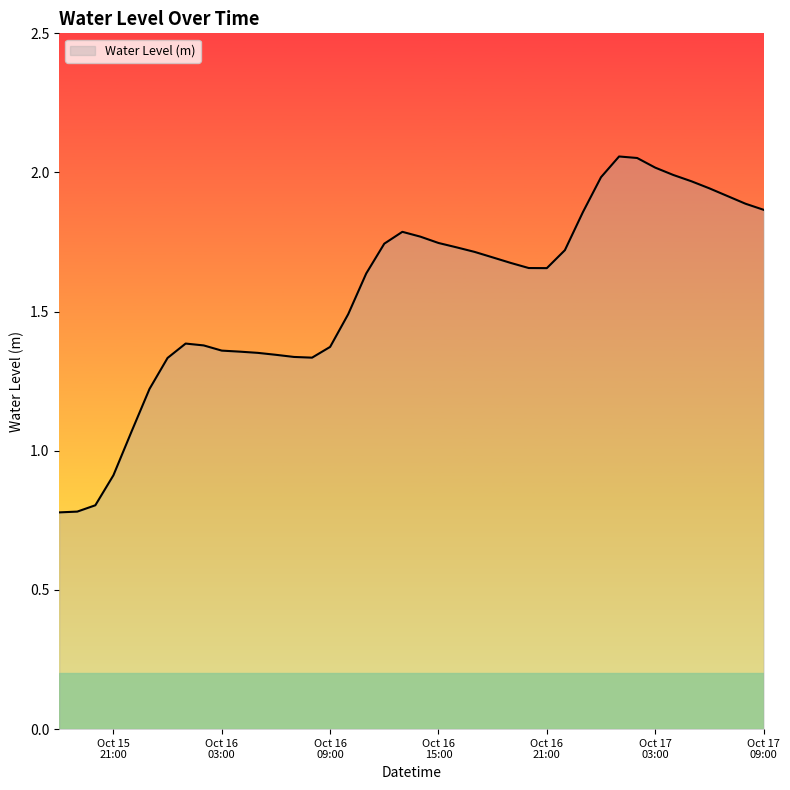

How many lines are shown in the chart?

1